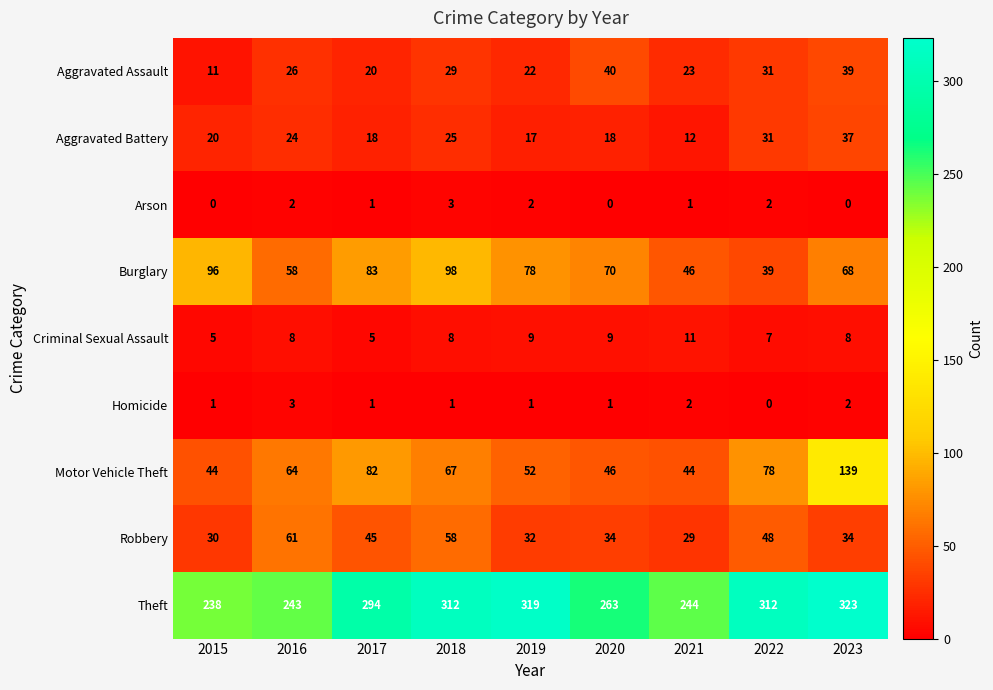

What is the greatest value displayed?

323